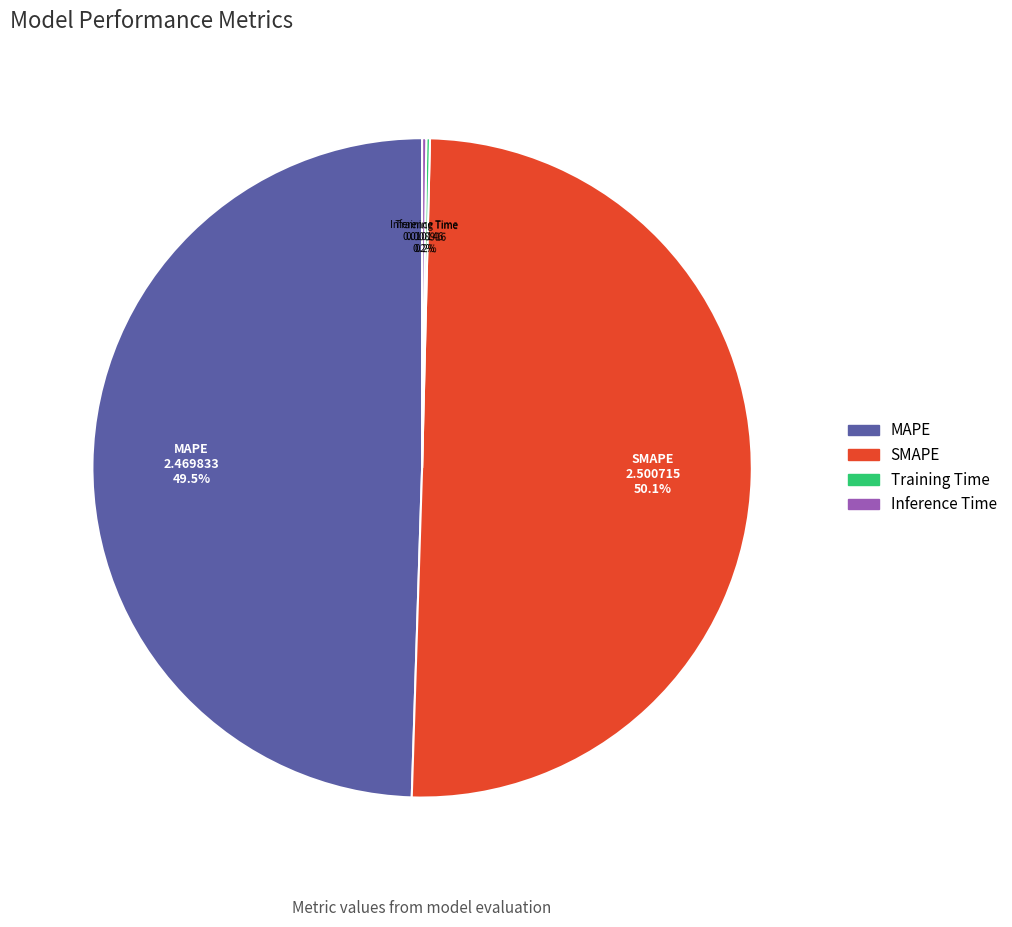

What percentage is NOT represented by MAPE?

50.5%